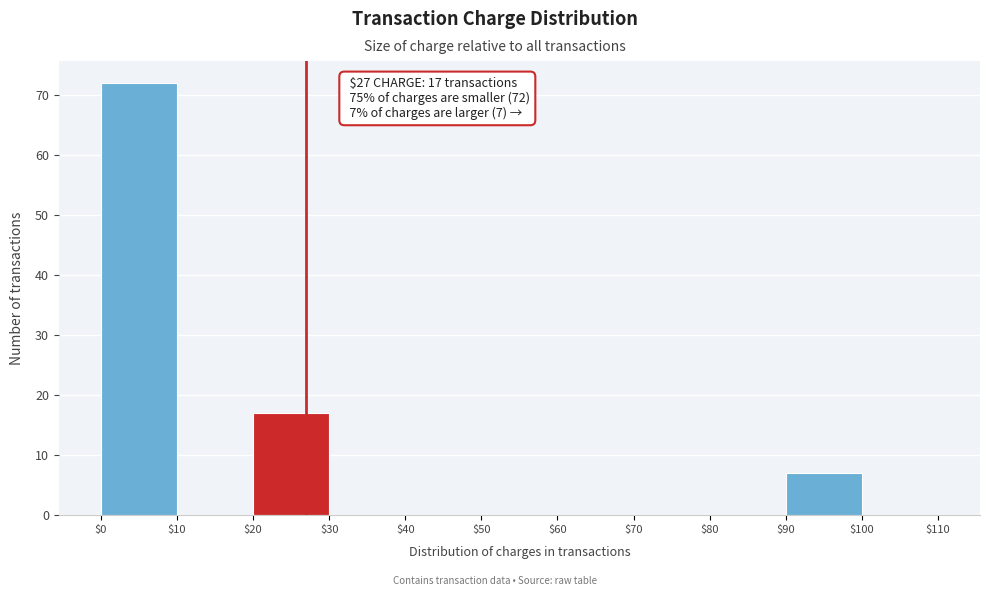

Over which range of the x-axis is the bar tallest?

$0 to $10